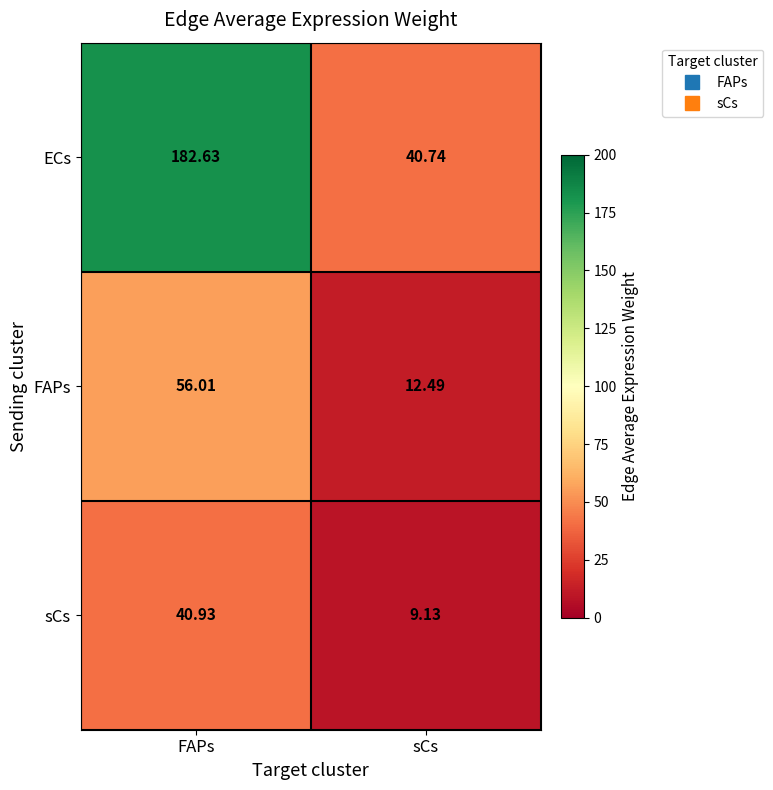

How many categories are shown in the chart?

2